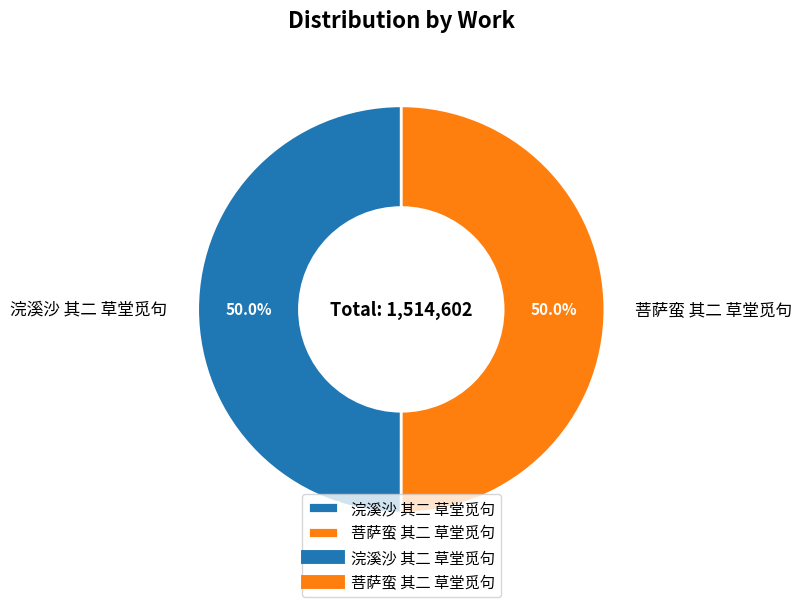

What is the ratio of the value at 菩萨蛮 其二 草堂觅句 to the value at 浣溪沙 其二 草堂觅句?

1.0